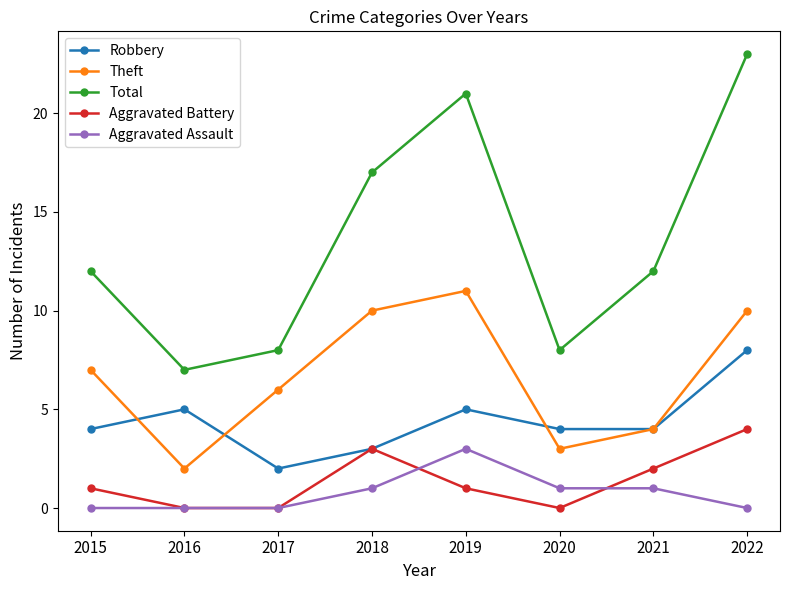

What is the greatest value displayed?

23